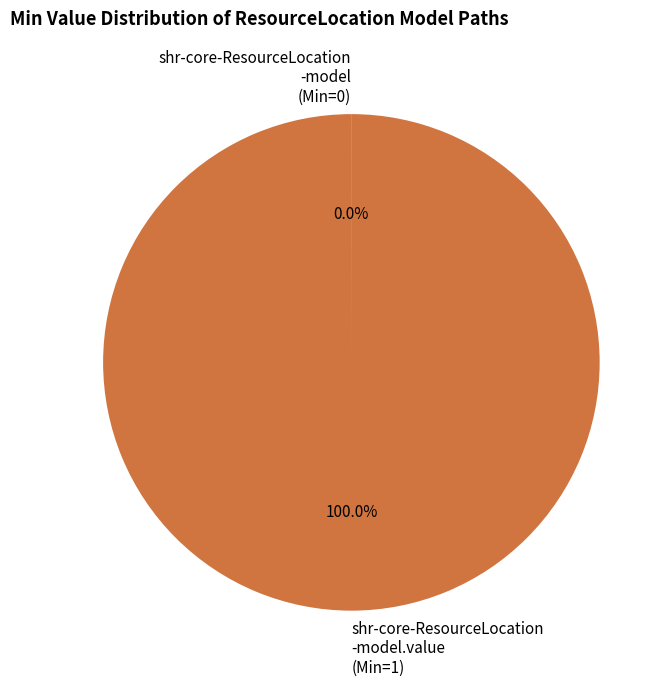

Is there any slice that represents more than half of the pie?

Yes